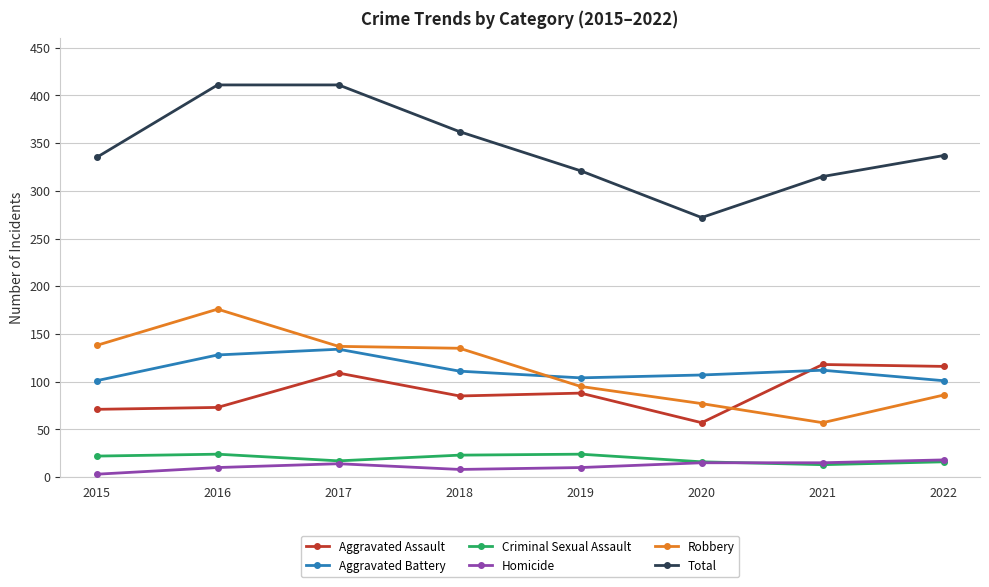

True or false: Homicide has more than 0 points higher than both neighbors.

True